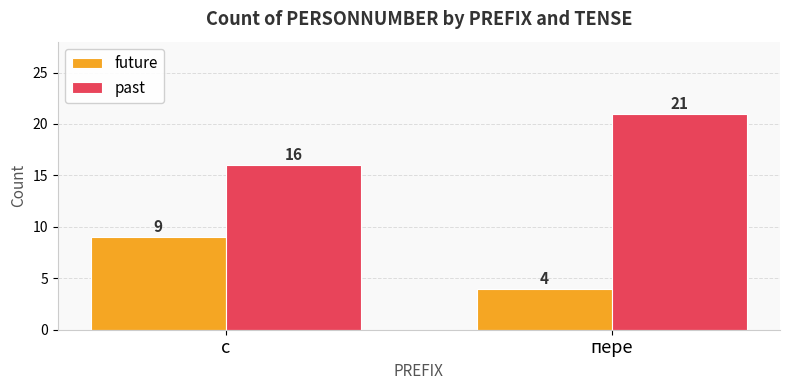

Rank the series by their average value, from lowest to highest.

future, past